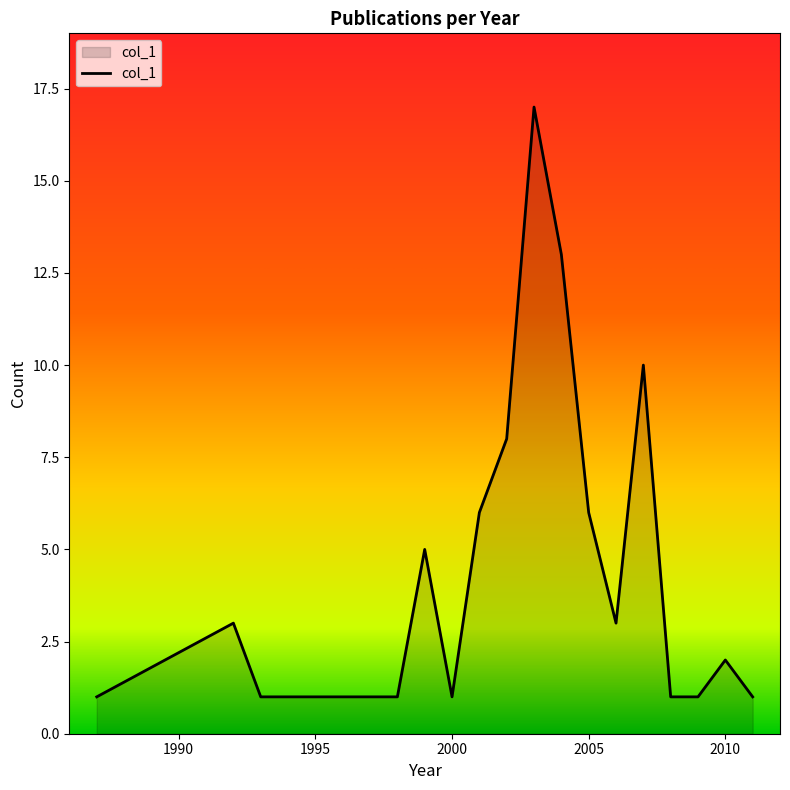

What is the greatest value displayed?

17